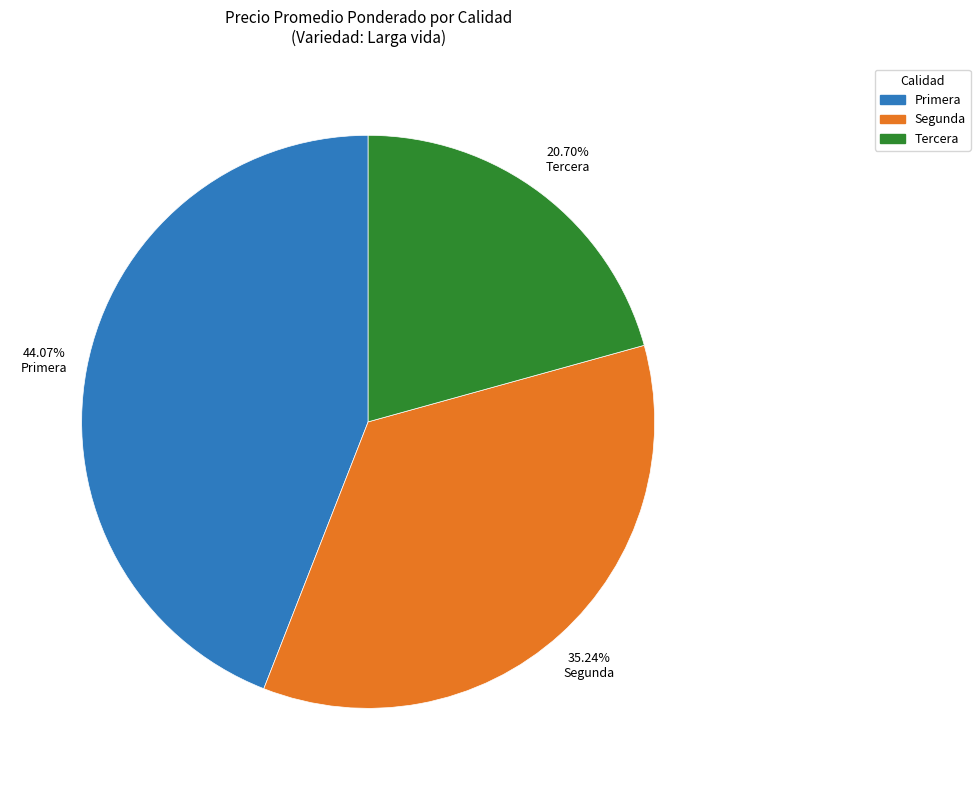

Is there any slice that represents more than half of the pie?

No